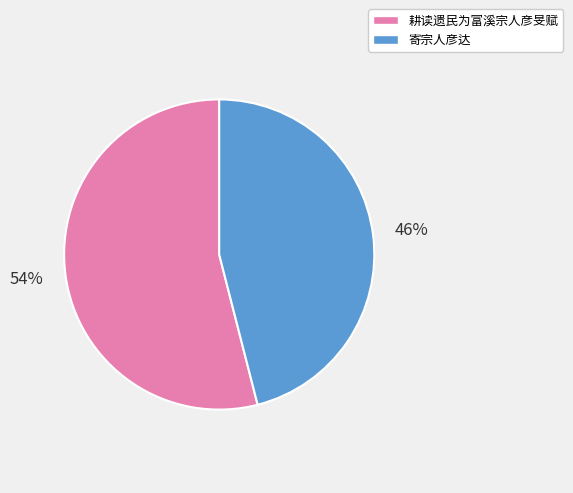

To the nearest percent, what is the average slice percentage?

50%